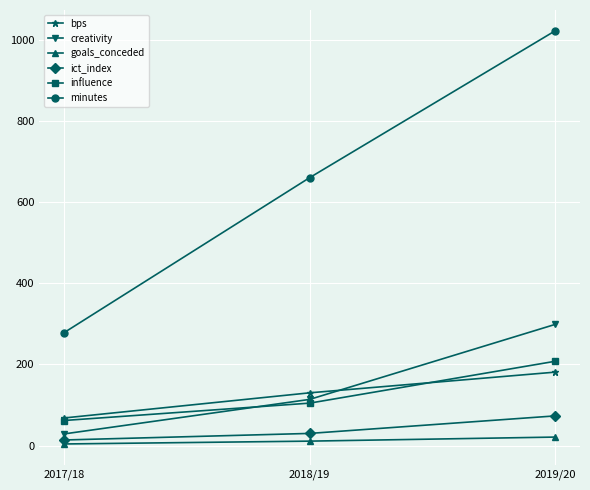

What is the difference between the creativity values at 2018/19 and 2019/20?

184.9